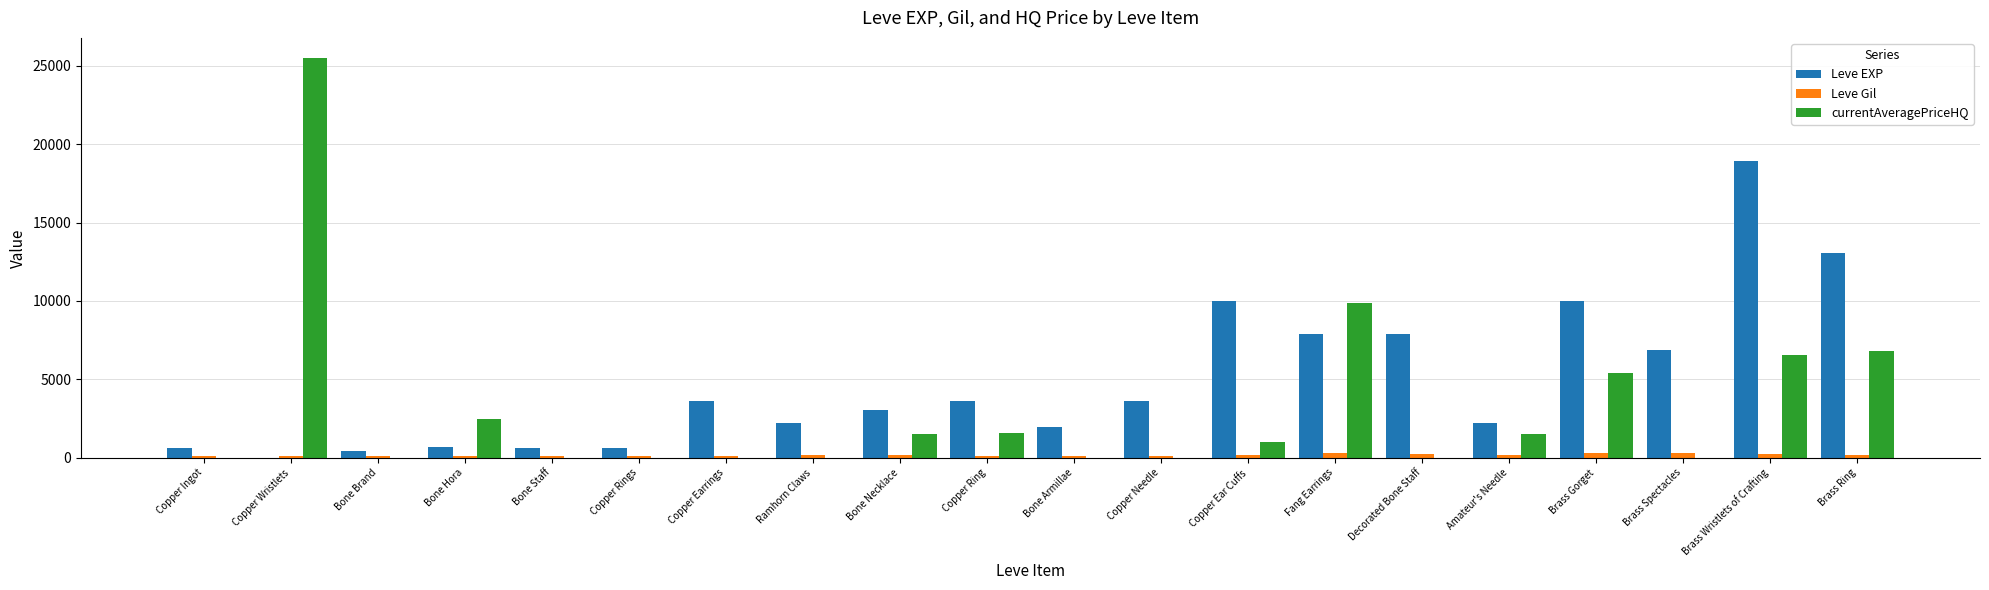

True or false: Leve EXP has a value of 15547 at Brass Gorget.

False